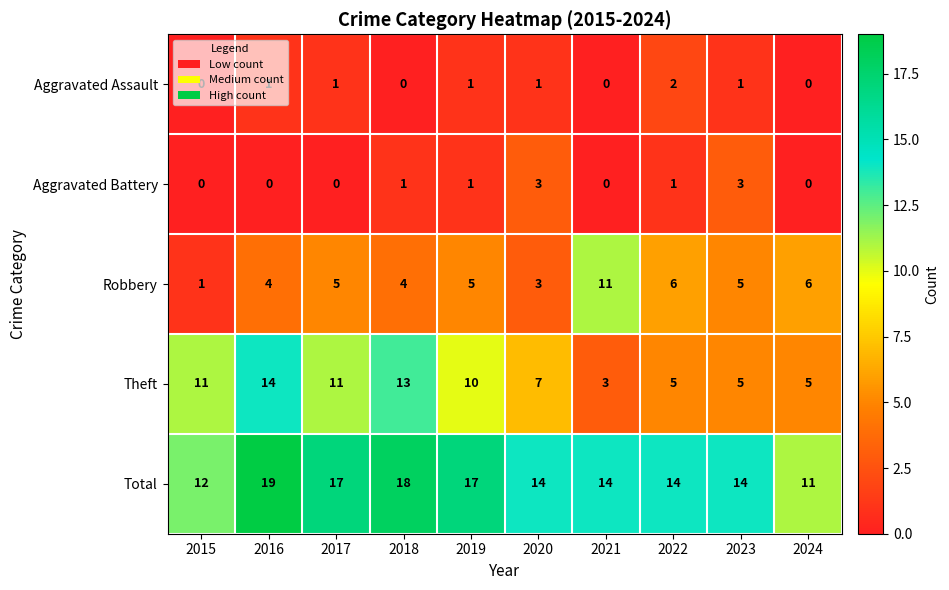

What value does the Total series have at 2017?

17